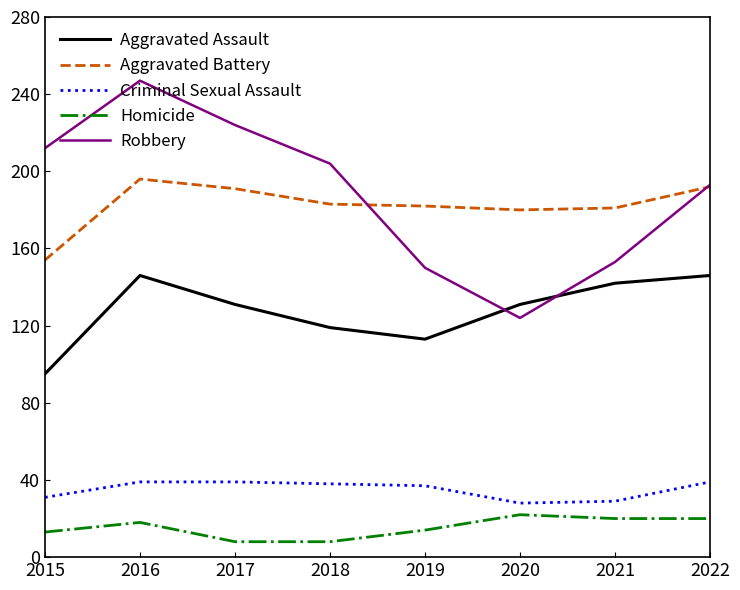

Which series has the largest range (max minus min)?

Robbery